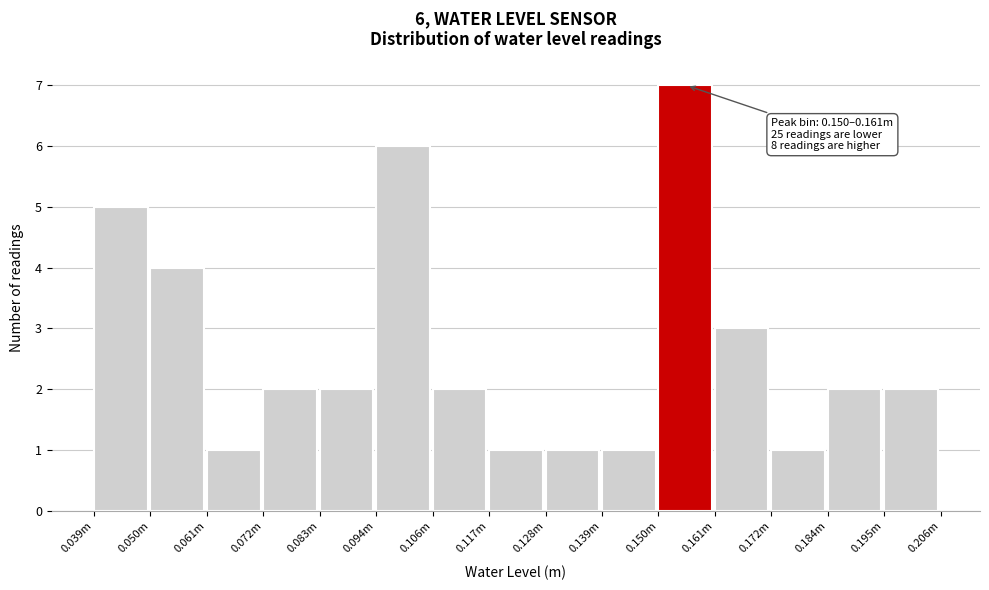

Reading right to left, list all the values displayed in this chart.

0.195m=2	0.184m=2	0.172m=1	0.161m=3	0.150m=7	0.139m=1	0.128m=1	0.117m=1	0.106m=2	0.094m=6	0.083m=2	0.072m=2	0.061m=1	0.050m=4	0.039m=5